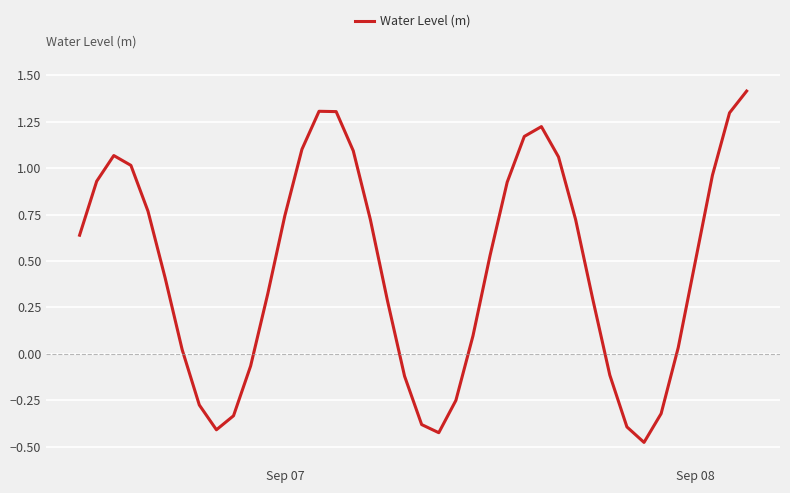

How many interior local valleys (lower than both neighbors) does the data have?

3